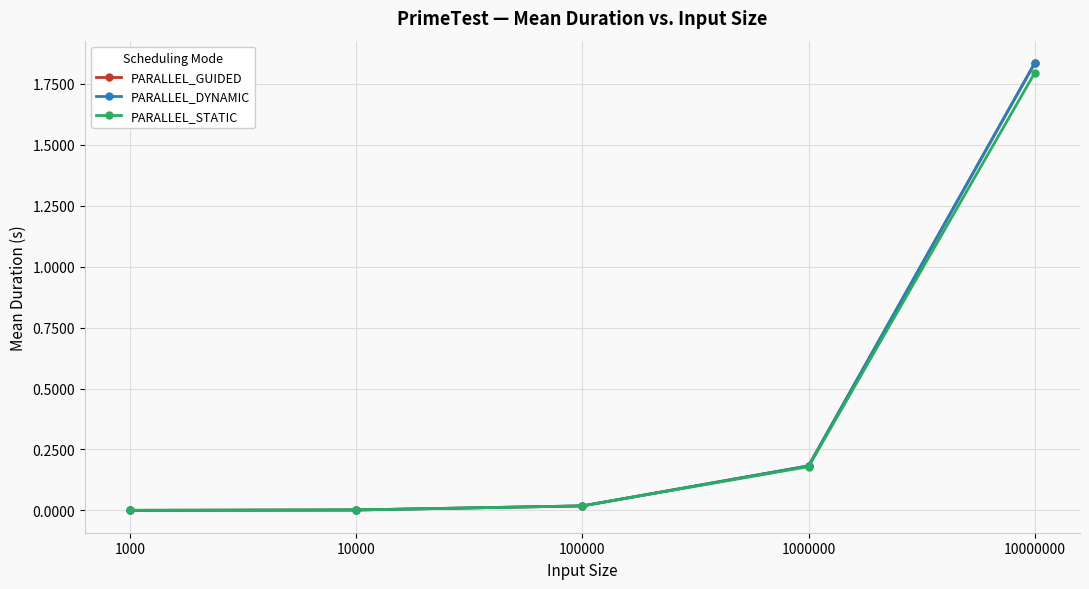

Is it true that PARALLEL_DYNAMIC equals 0.2 at 1000000?

True